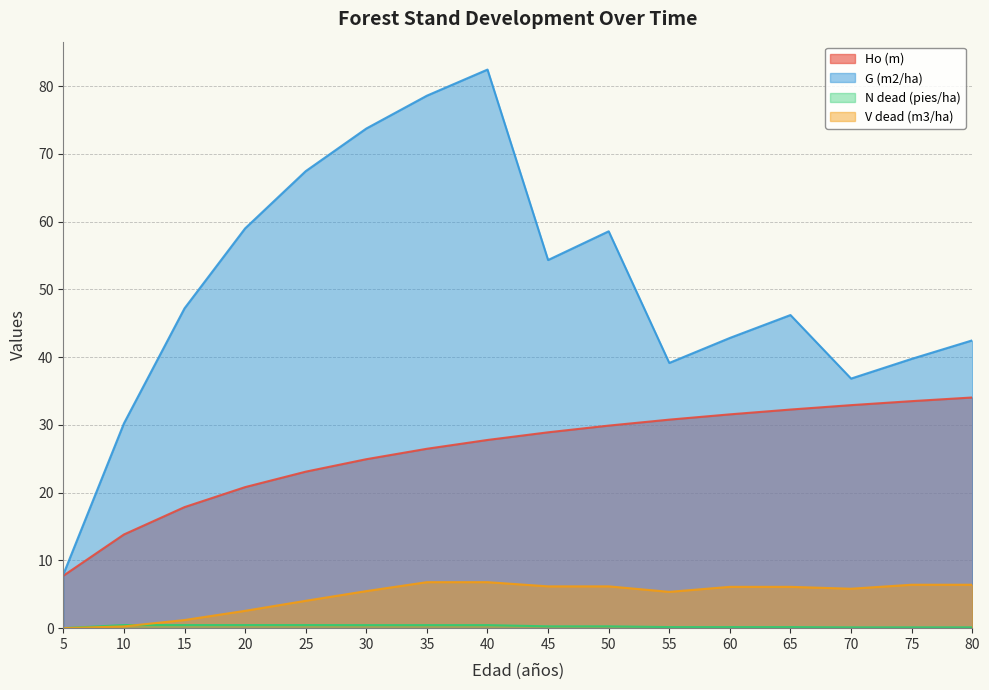

How many lines are shown in the chart?

4